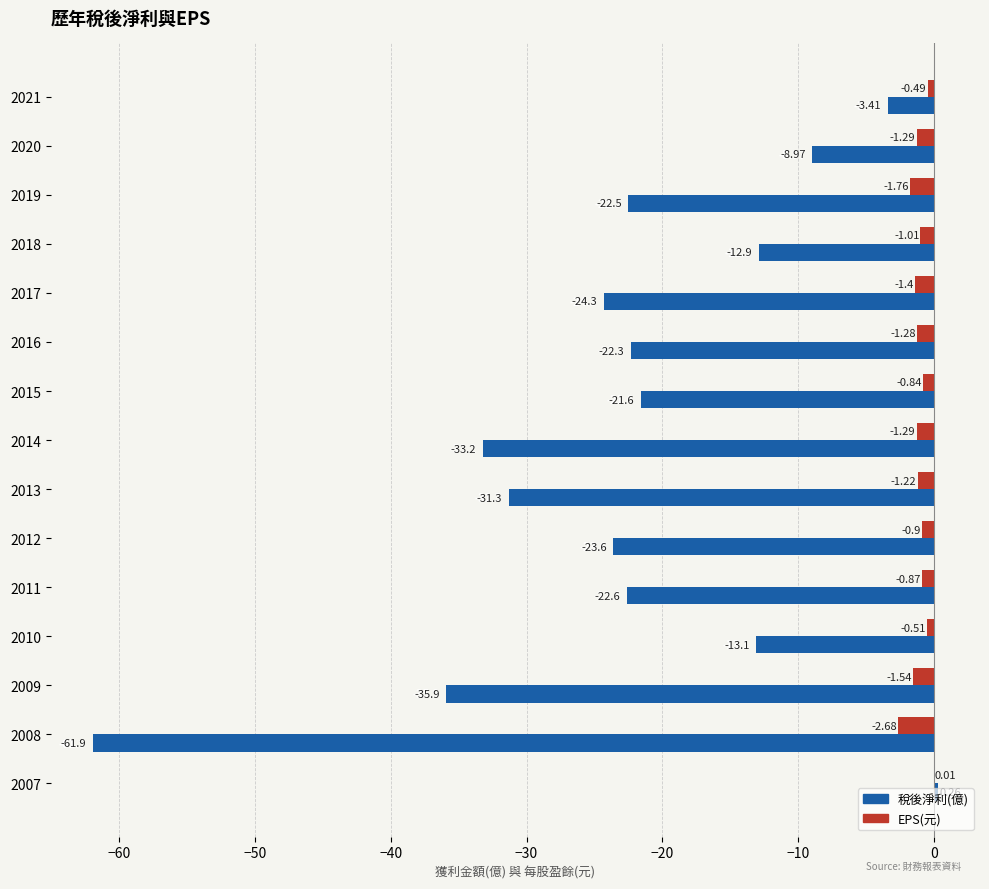

What is the sum of all 稅後淨利(億) values?

-337.3